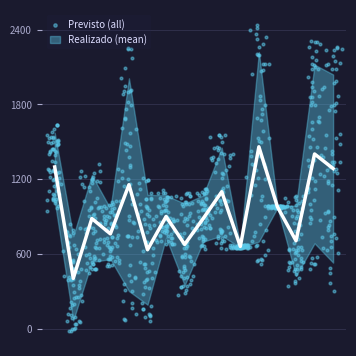

What is the maximum value for Realizado (mean)?

1460.5